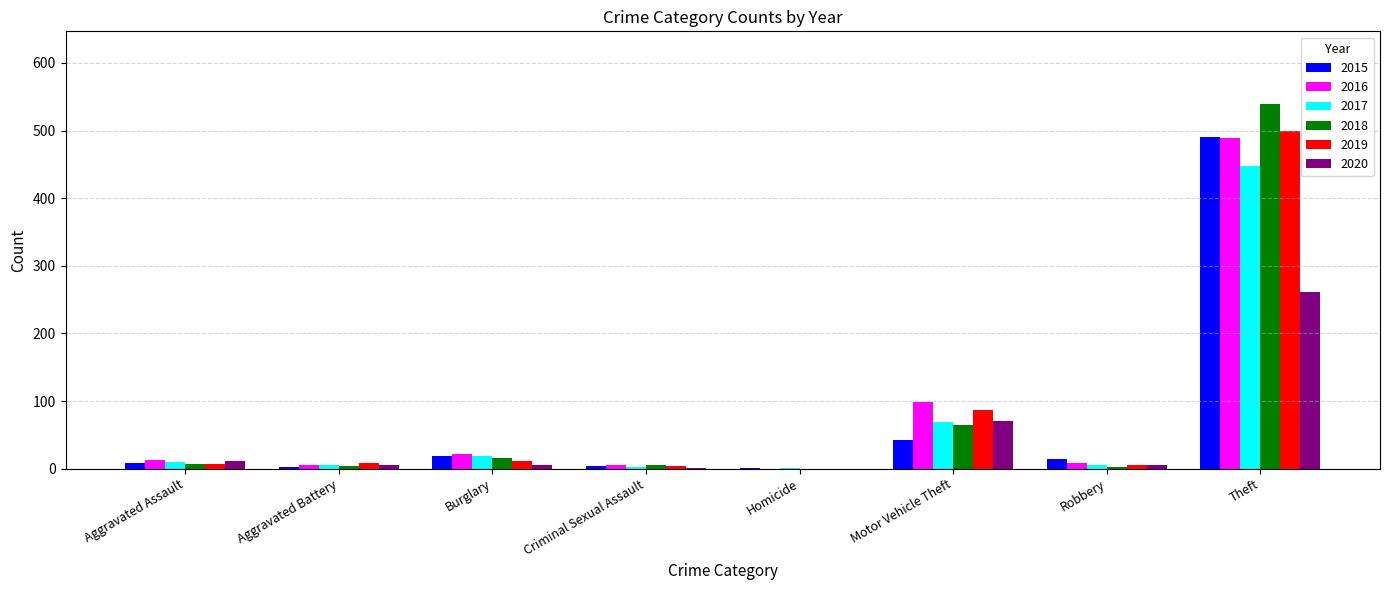

Which category has the highest value in the 2019 series?

Theft